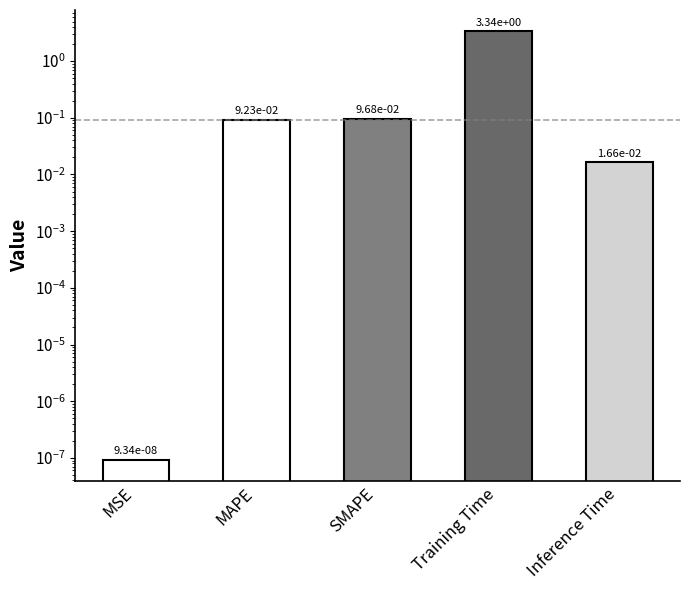

Which category has the highest value across all series?

Training Time